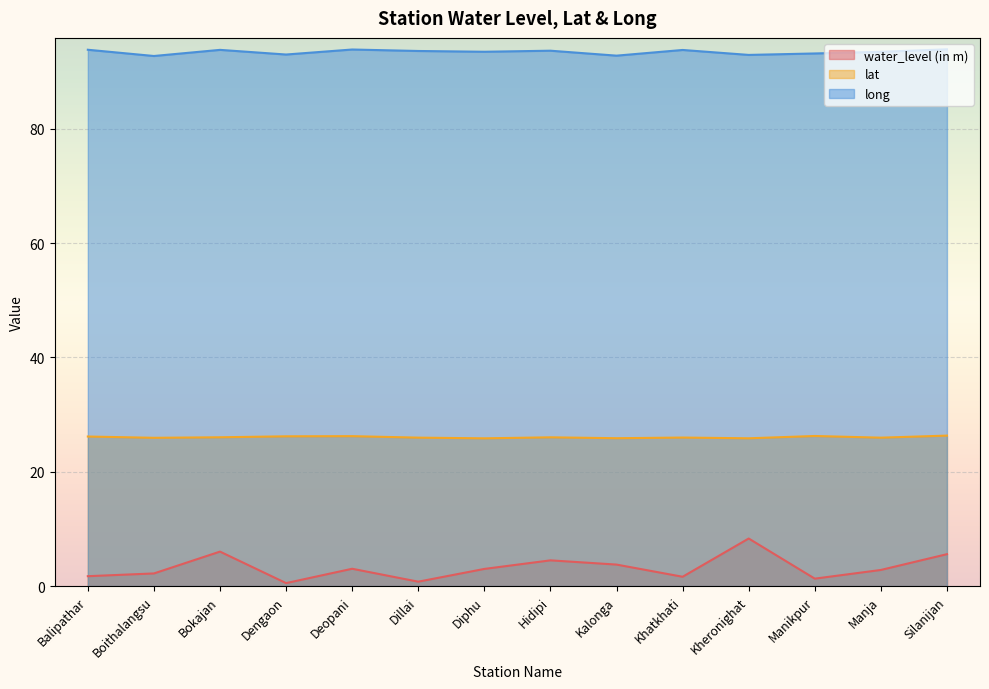

What is the difference between the maximum and minimum values in the long series?

1.2